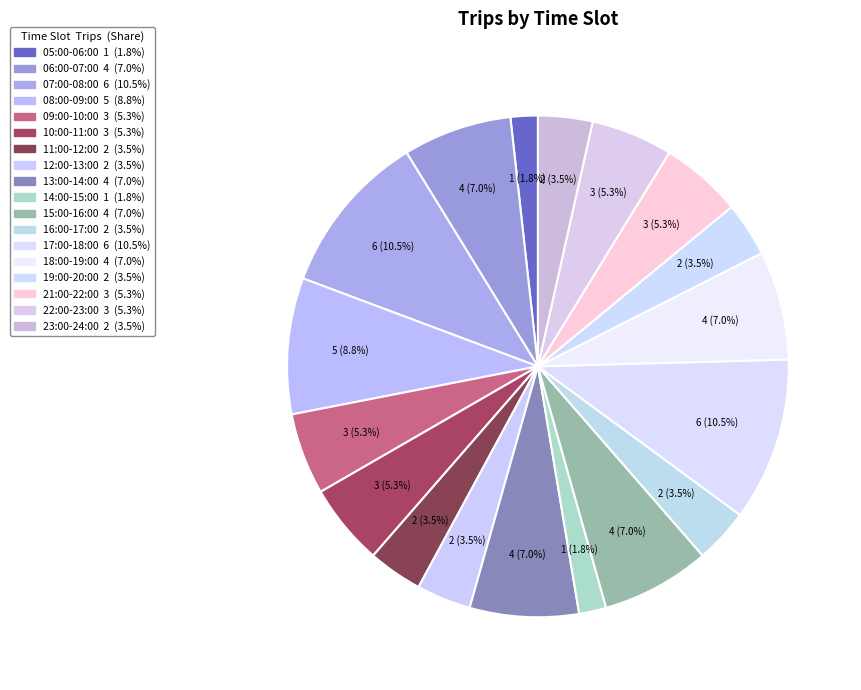

Which category has the smallest portion of the pie?

05:00-06:00